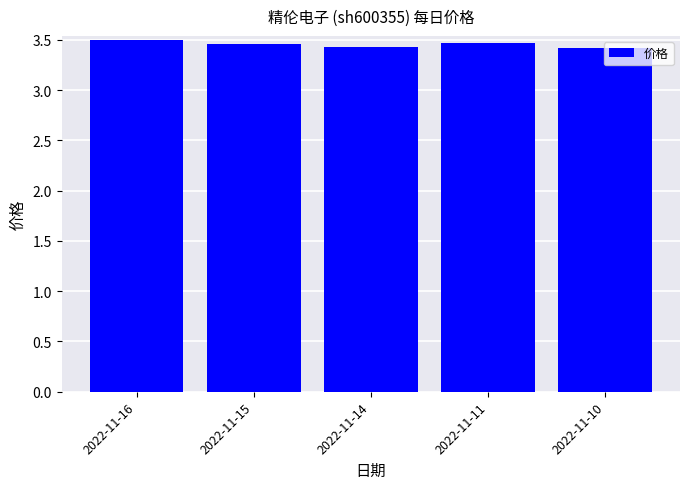

Is it true that the value at 2022-11-15 is 4.7?

False